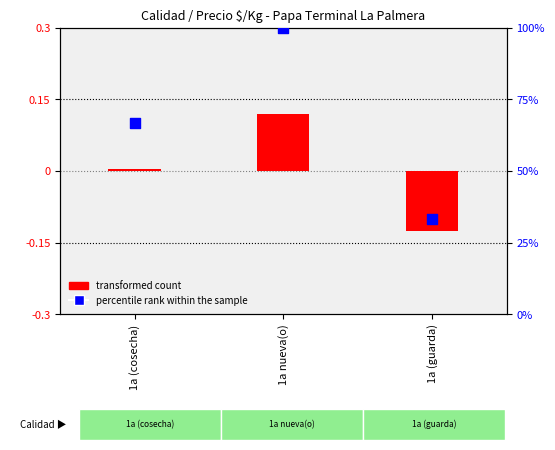

What are all the series names shown in the legend?

transformed count, percentile rank within the sample